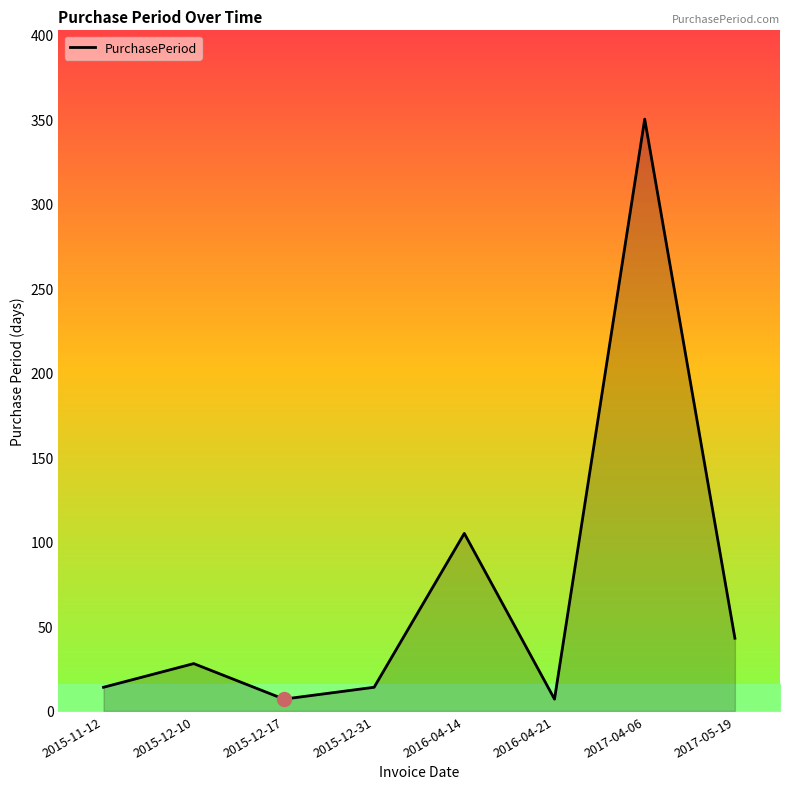

Approximately how many times larger is the value at 2016-04-14 compared to 2015-12-31?

7.5